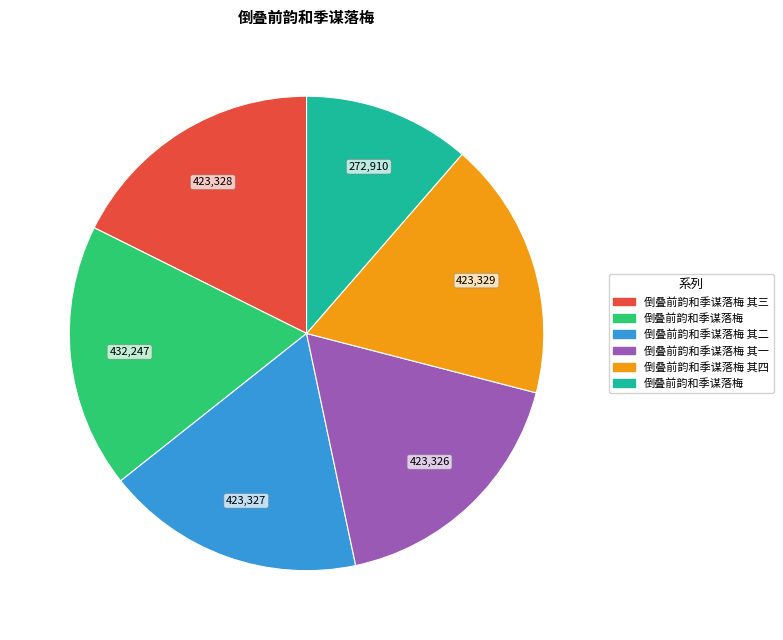

Does any single category account for the majority?

No